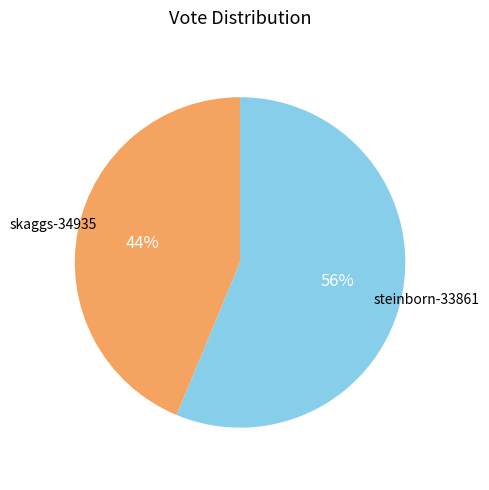

How many slices are in this pie chart?

2